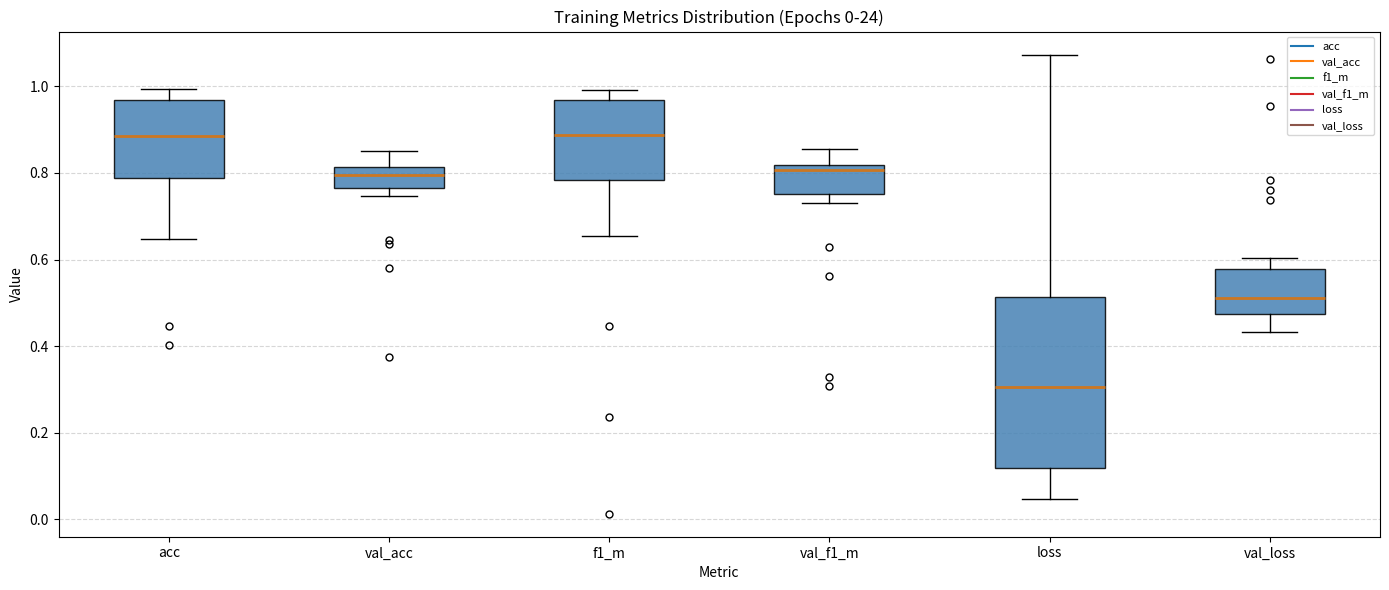

Reading left to right, transcribe this box plot: for each box, give where its median line is, the range the box spans, and where its two whiskers end, as read against the y-axis. The values are not printed on the chart, so give them approximately, as read against the axis.

acc: median 0.88, box 0.78 to 0.96, whiskers 0.64 to 1.00
val_acc: median 0.80, box 0.76 to 0.82, whiskers 0.74 to 0.86
f1_m: median 0.88, box 0.78 to 0.96, whiskers 0.66 to 1.00
val_f1_m: median 0.80, box 0.76 to 0.82, whiskers 0.72 to 0.86
loss: median 0.30, box 0.12 to 0.52, whiskers 0.04 to 1.08
val_loss: median 0.52, box 0.48 to 0.58, whiskers 0.44 to 0.60